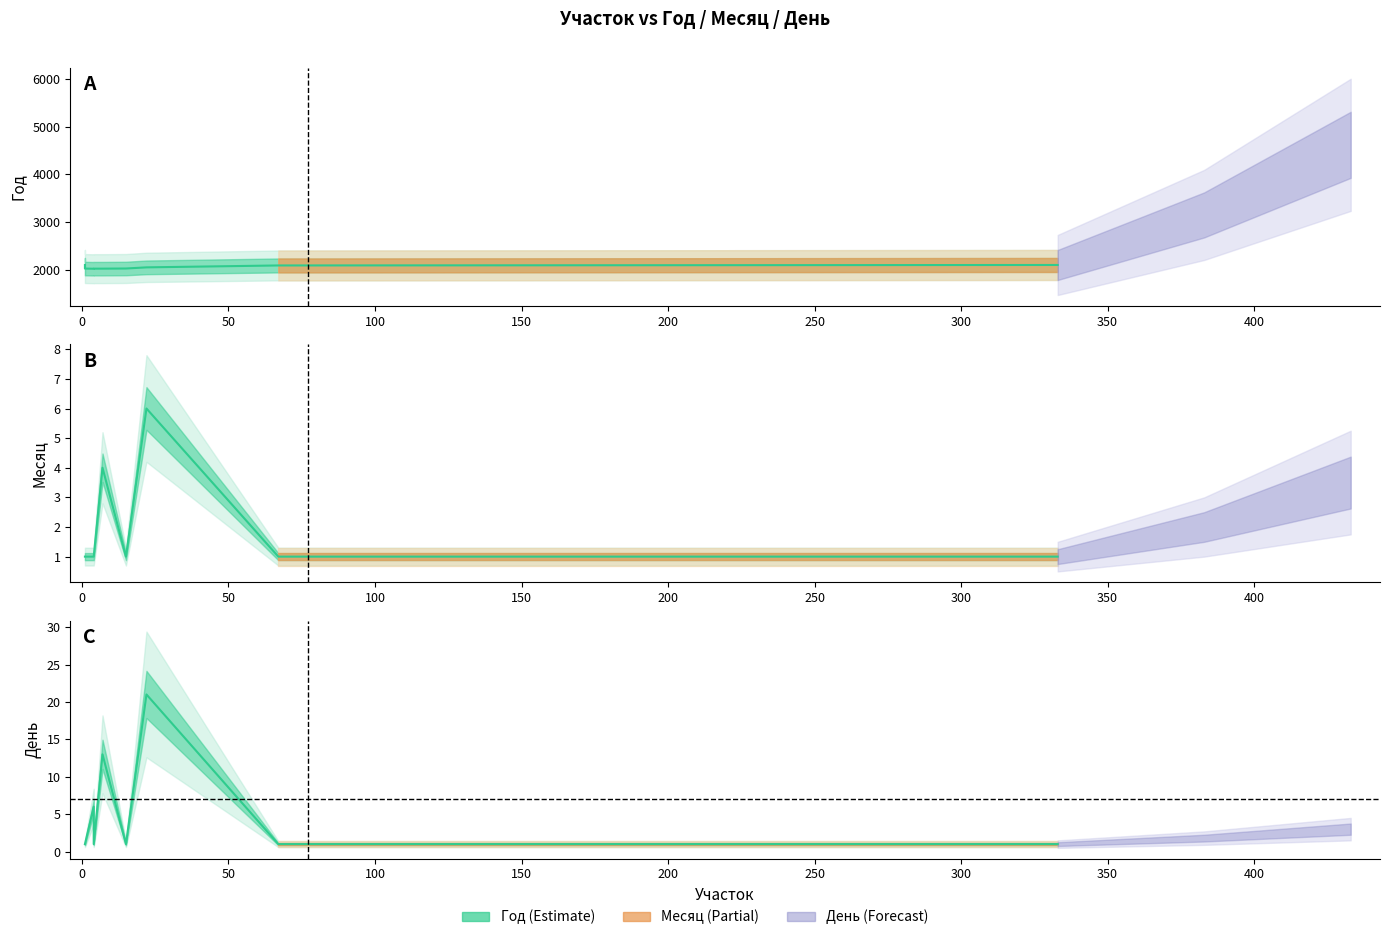

Count the number of categories in the chart.

9